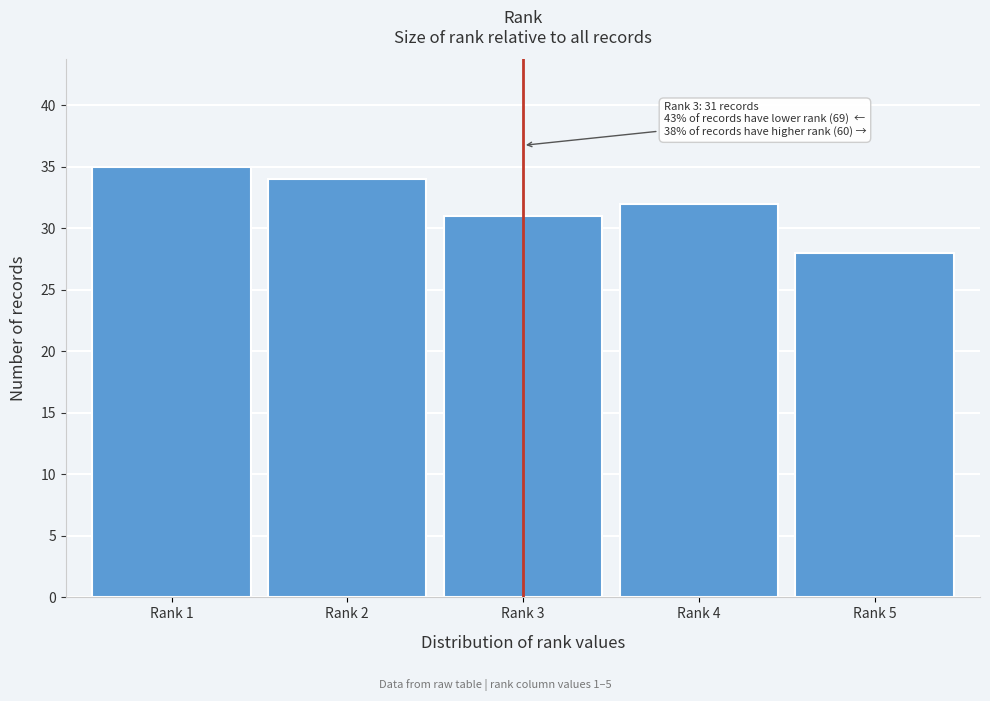

Reading left to right, extract all data points from this chart.

Rank 1=35	Rank 2=34	Rank 3=31	Rank 4=32	Rank 5=28